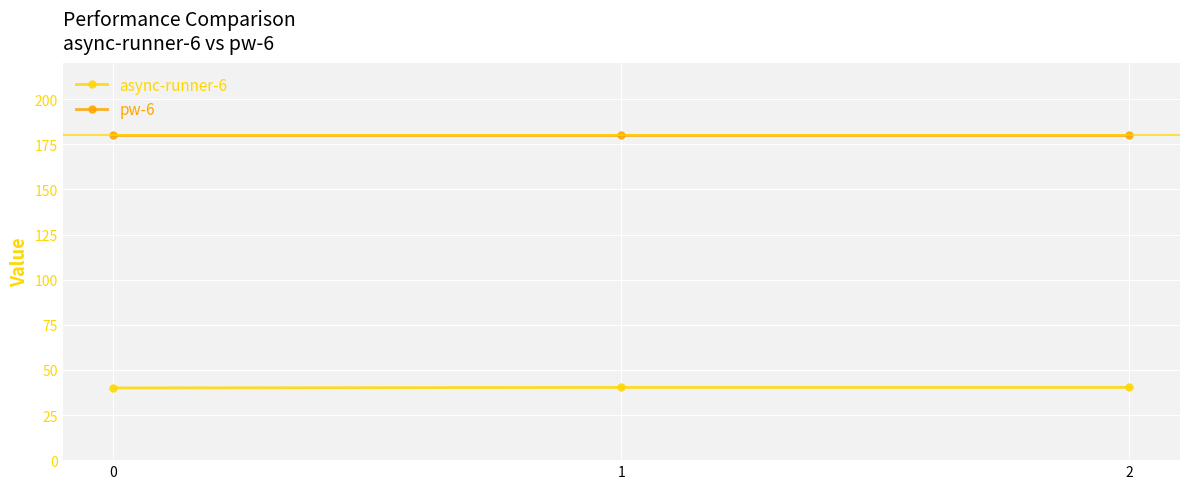

List the series in order of their overall mean, highest first.

pw-6, async-runner-6